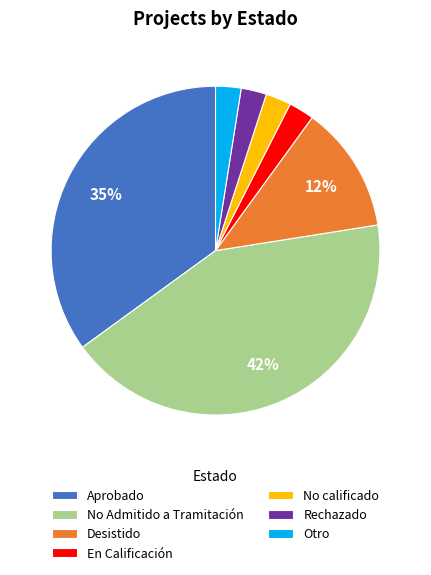

Is it true that Aprobado is 35% of the pie?

True